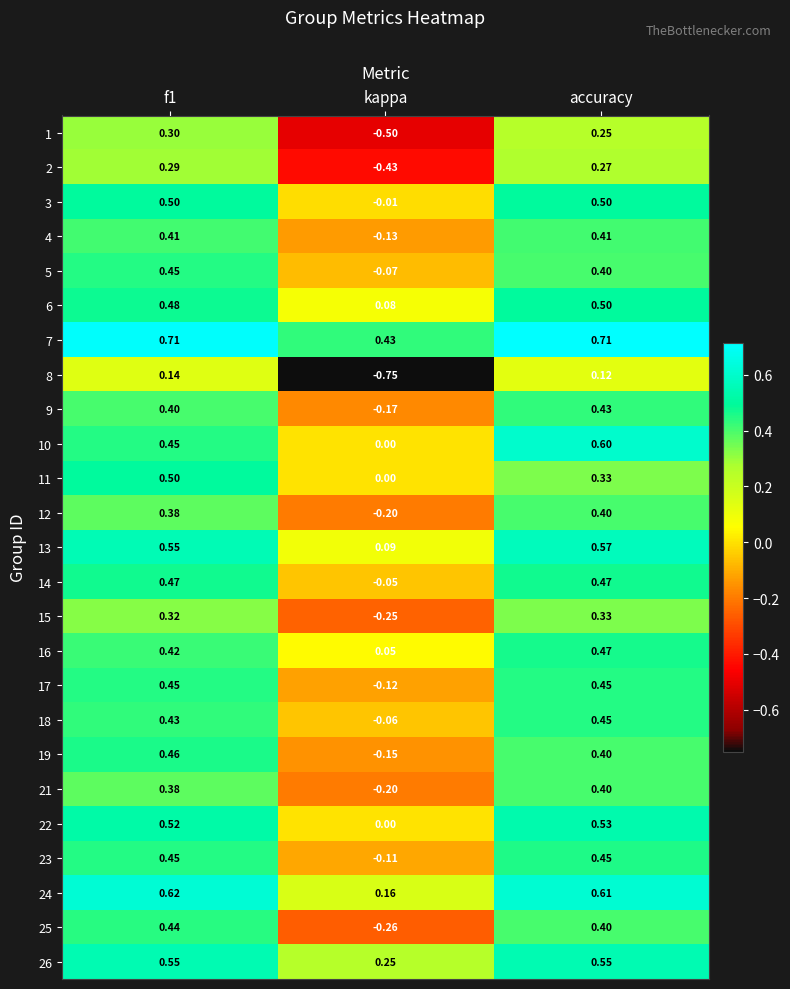

At which label does 6 reach its peak?

accuracy